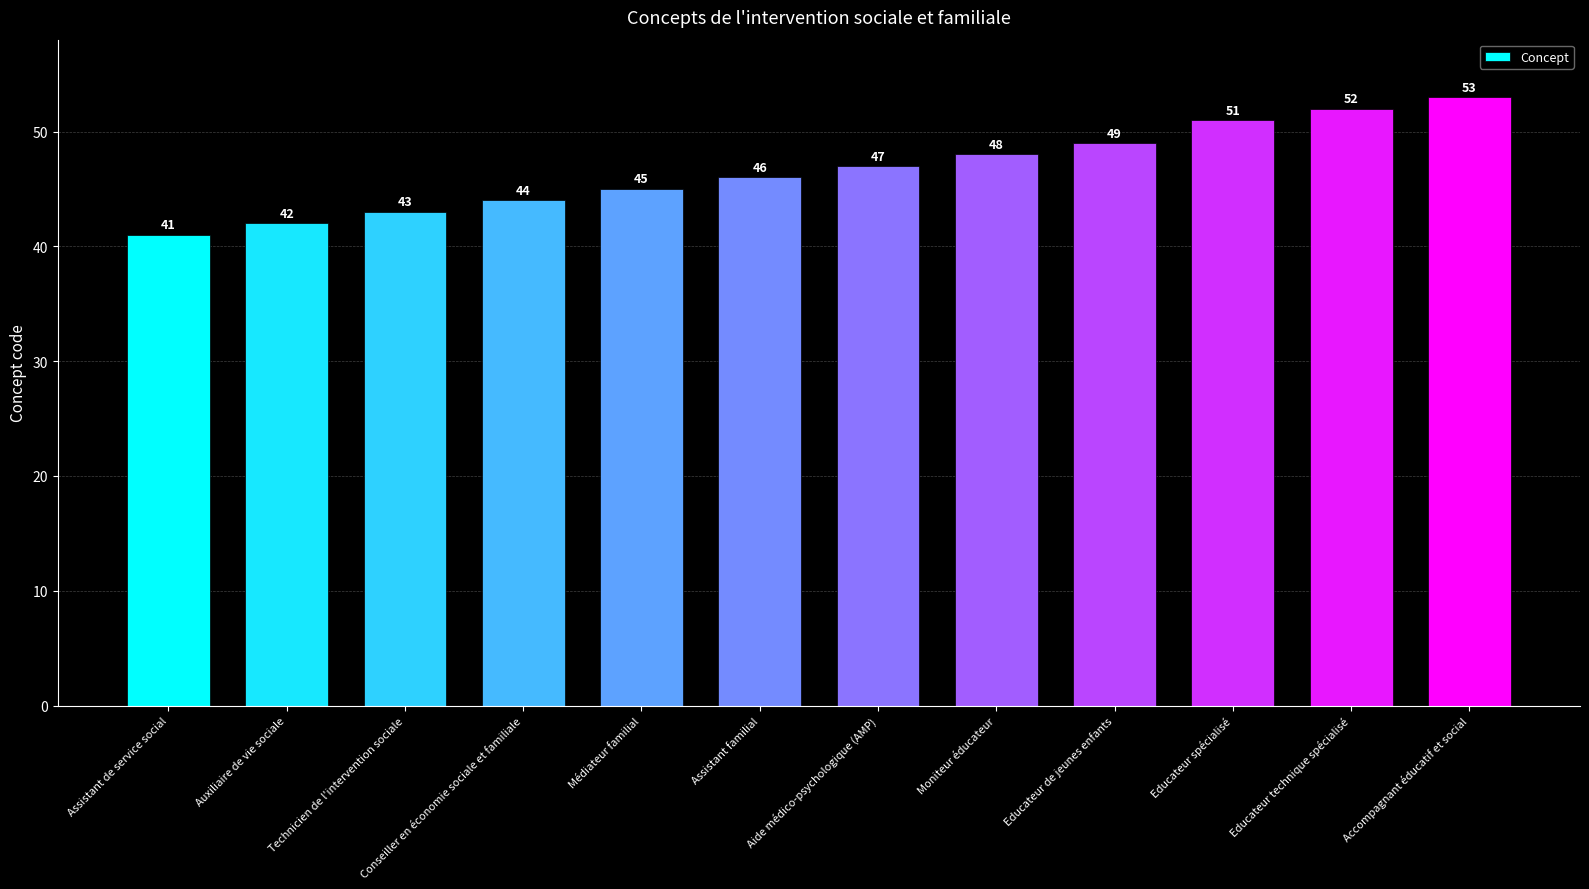

Is it true that the value at Médiateur familial is 45?

True